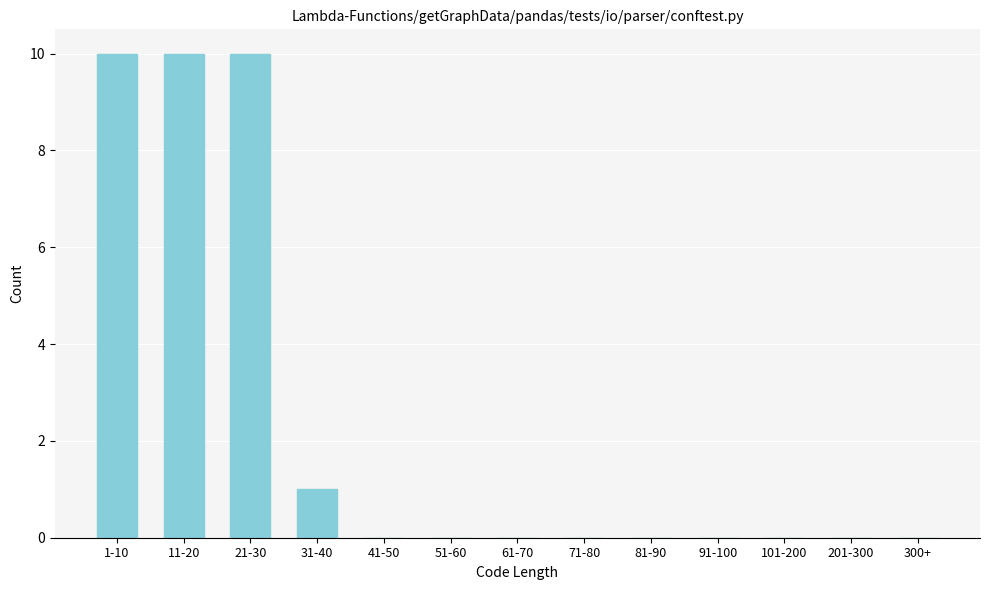

Reading left to right, list all the values displayed in this chart.

1-10=10	11-20=10	21-30=10	31-40=1	41-50=0	51-60=0	61-70=0	71-80=0	81-90=0	91-100=0	101-200=0	201-300=0	300+=0